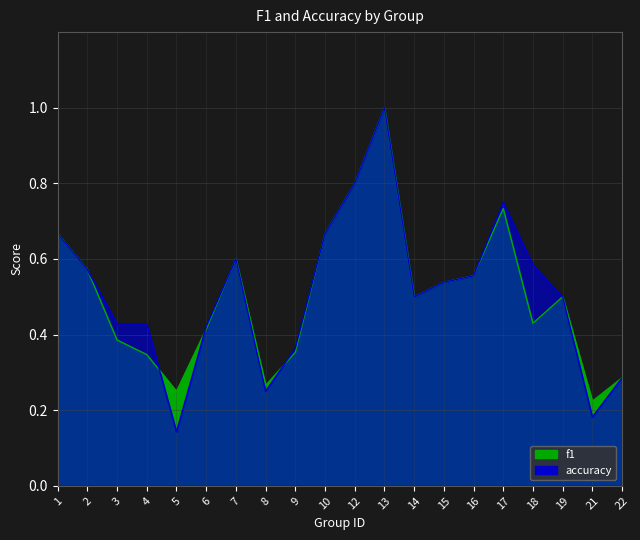

What is the value of the accuracy point at the 19th from the left?

0.2